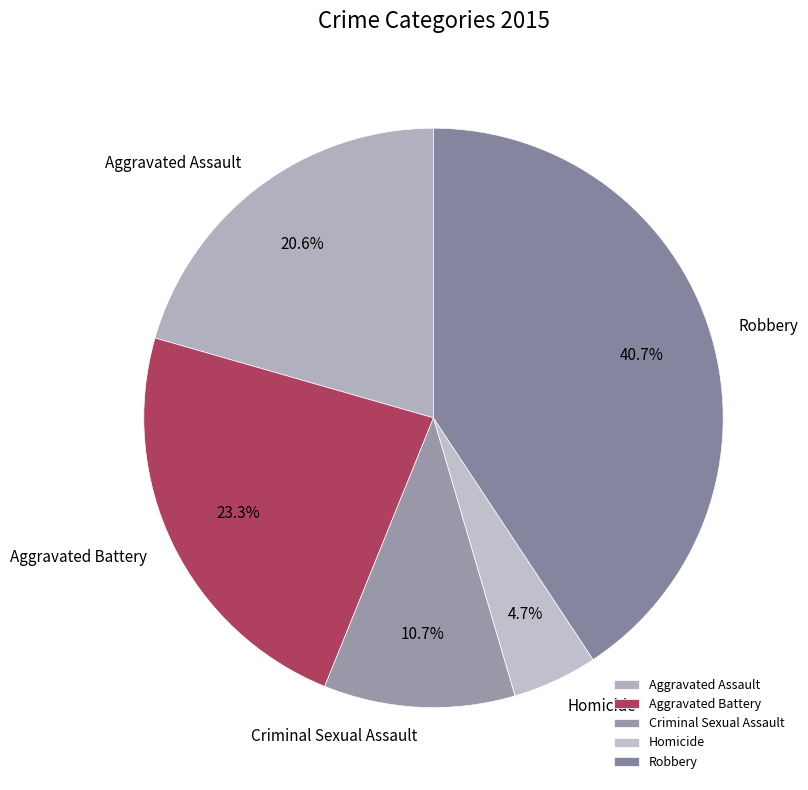

Which slice is the smallest?

Homicide